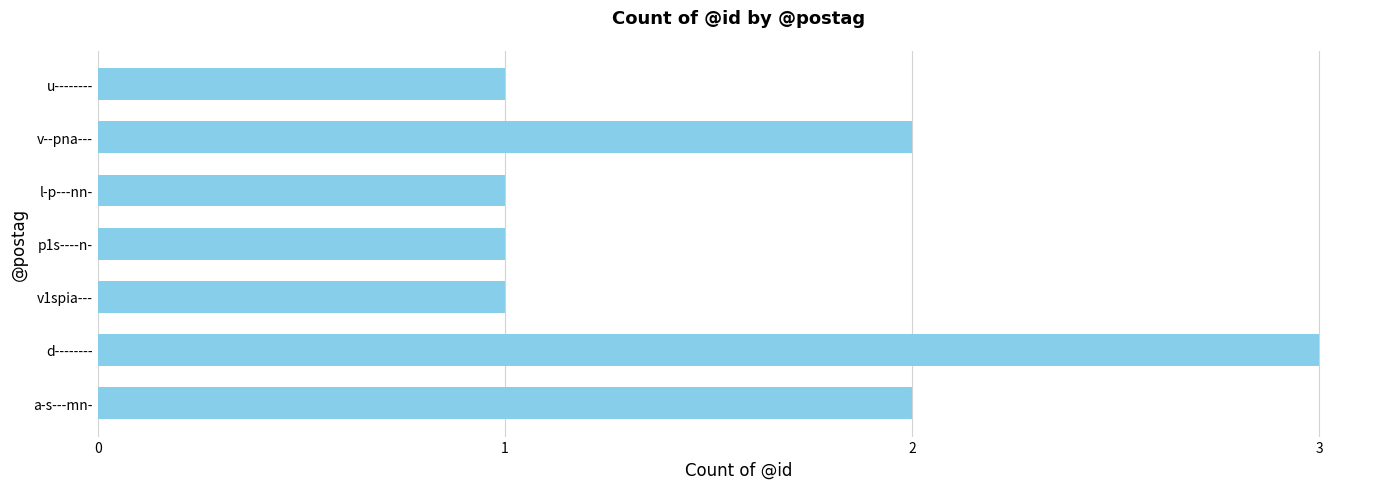

Reading top to bottom, list all the values displayed in this chart.

1	2	1	1	1	3	2